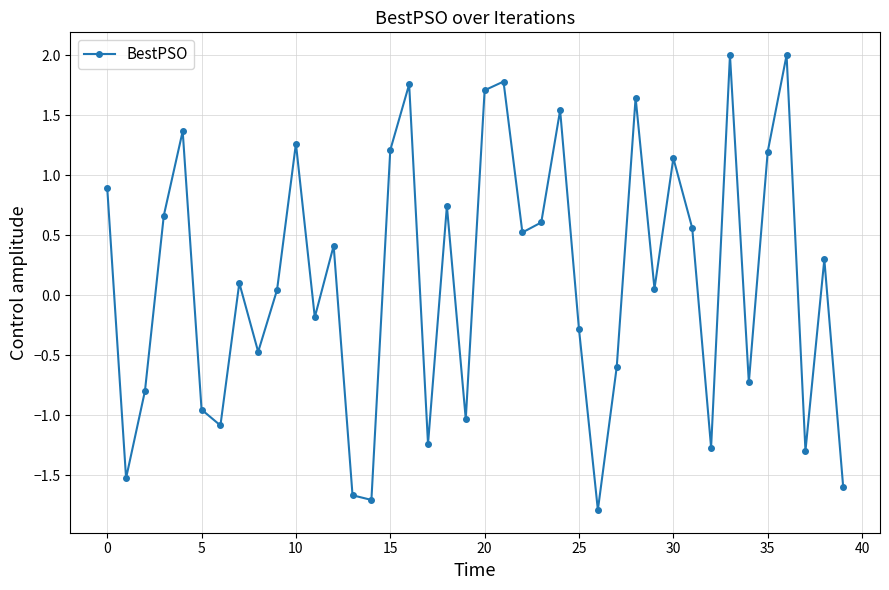

What is the minimum value shown in the chart?

-1.8